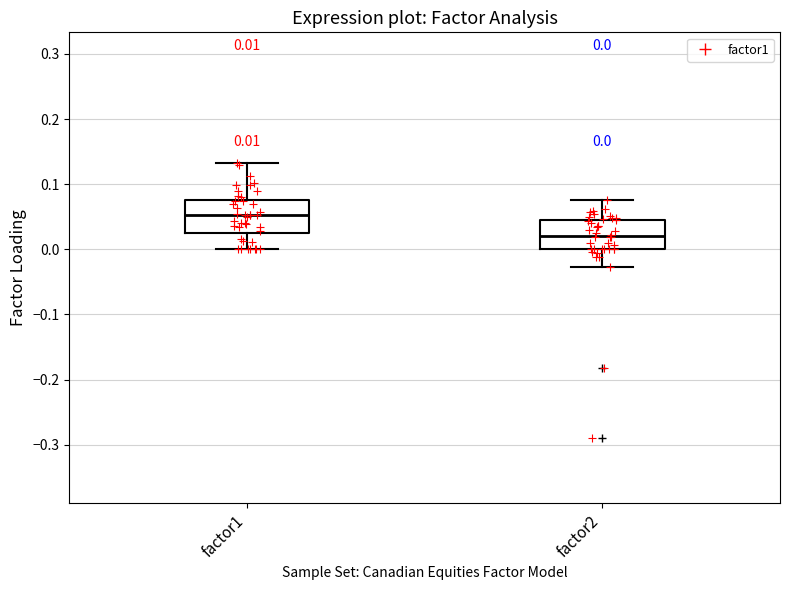

Which box has the highest median line?

factor1